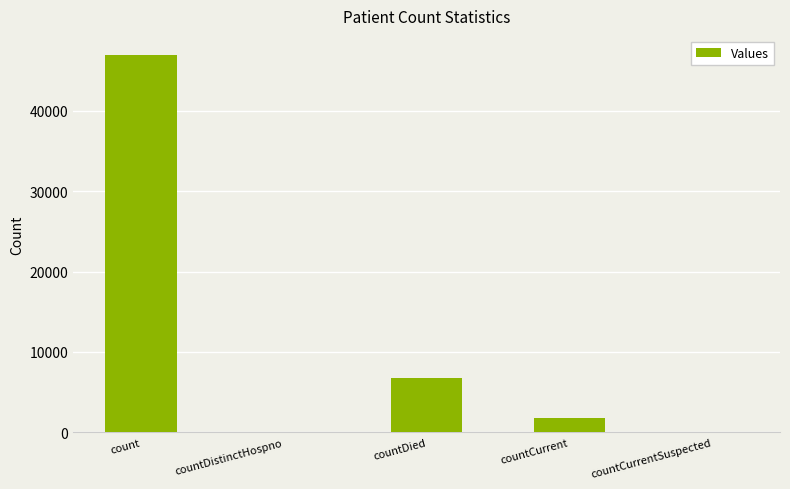

What is the greatest value displayed?

46957